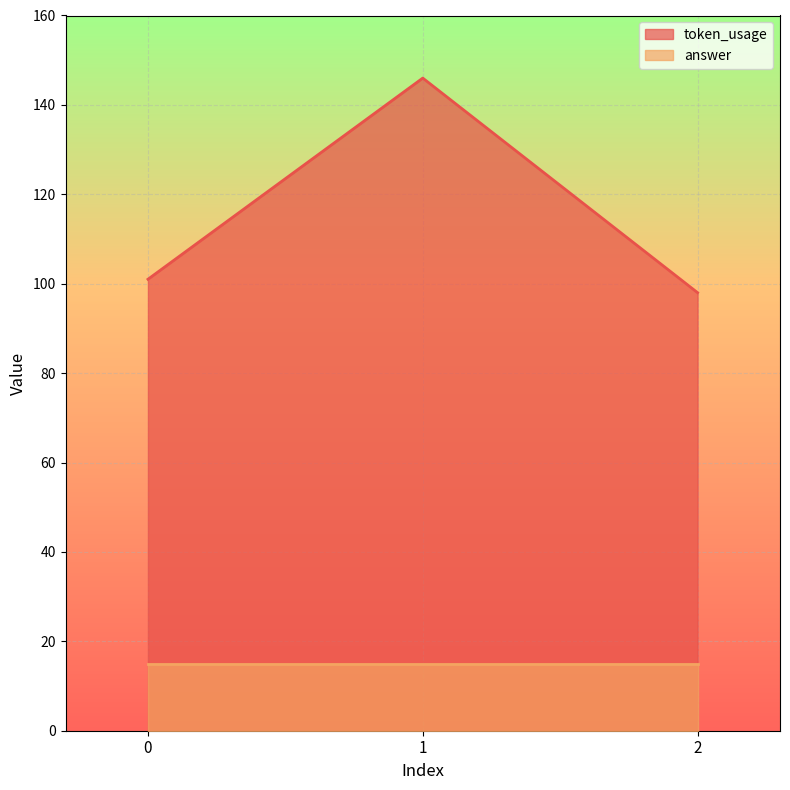

Is it true that the value at 2 is 42?

False